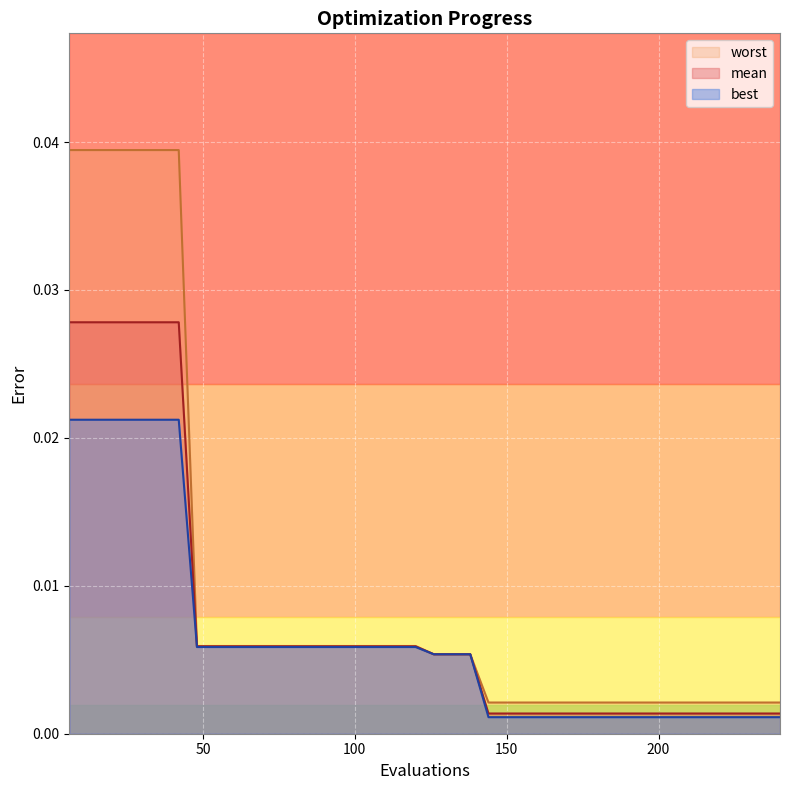

True or false: best and worst cross at least once.

False